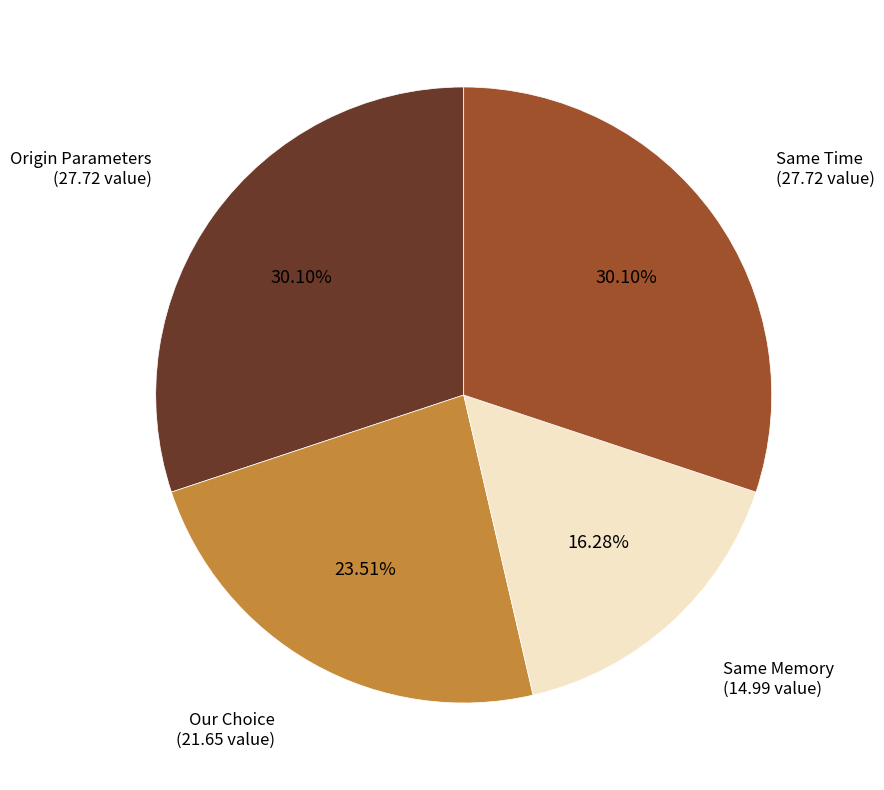

Does any single category account for the majority?

No